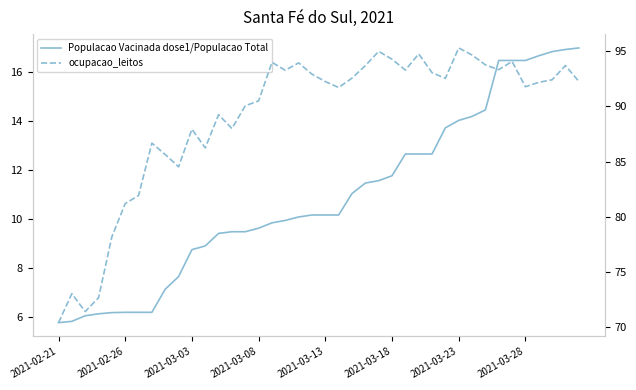

What is the value of the ocupacao_leitos point at the 3rd from the left?

71.4